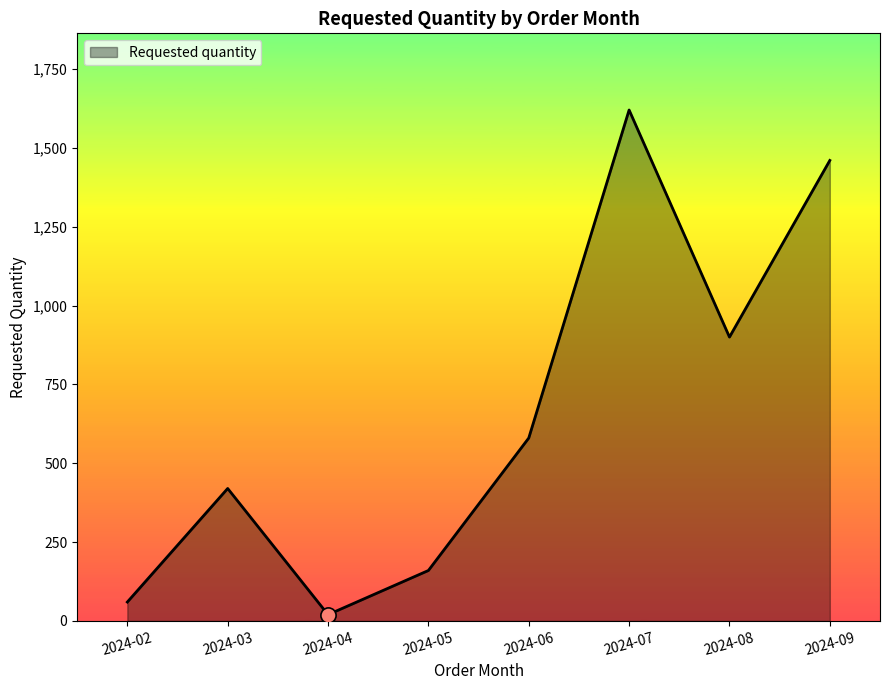

What is the ratio of the value at 2024-03 to the value at 2024-08?

0.5